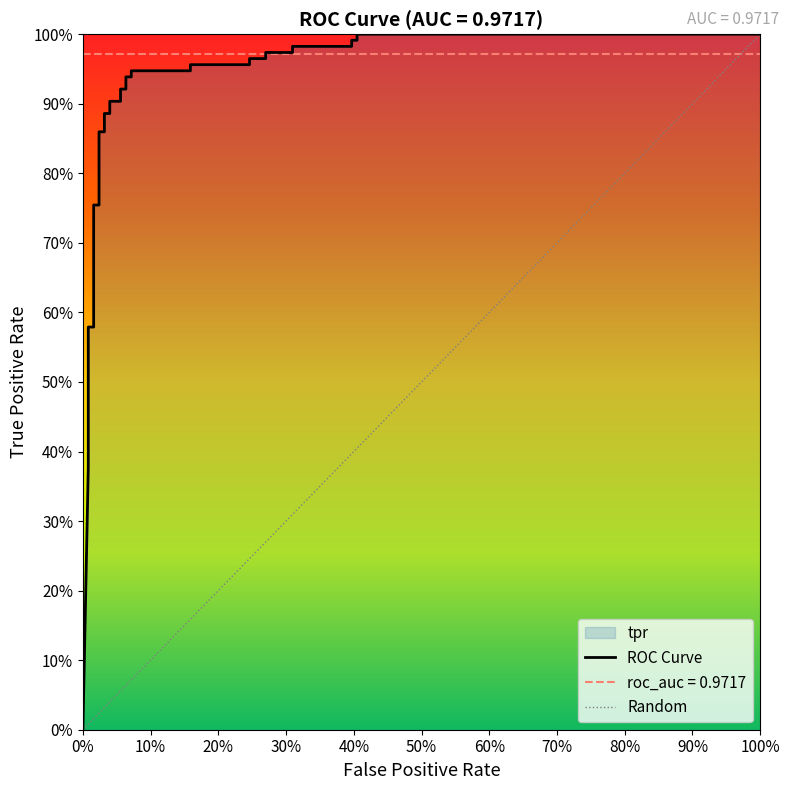

True or false: the data has more than 0 interior local peaks.

False